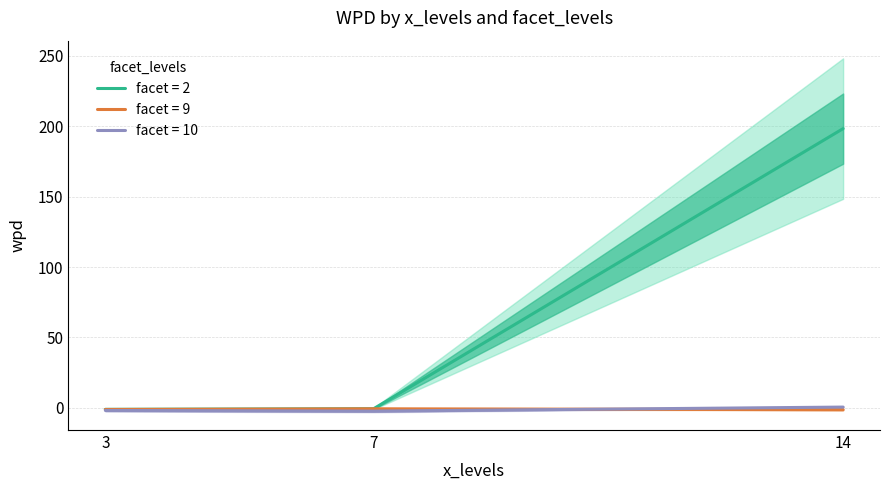

How many data points does each series have?

3